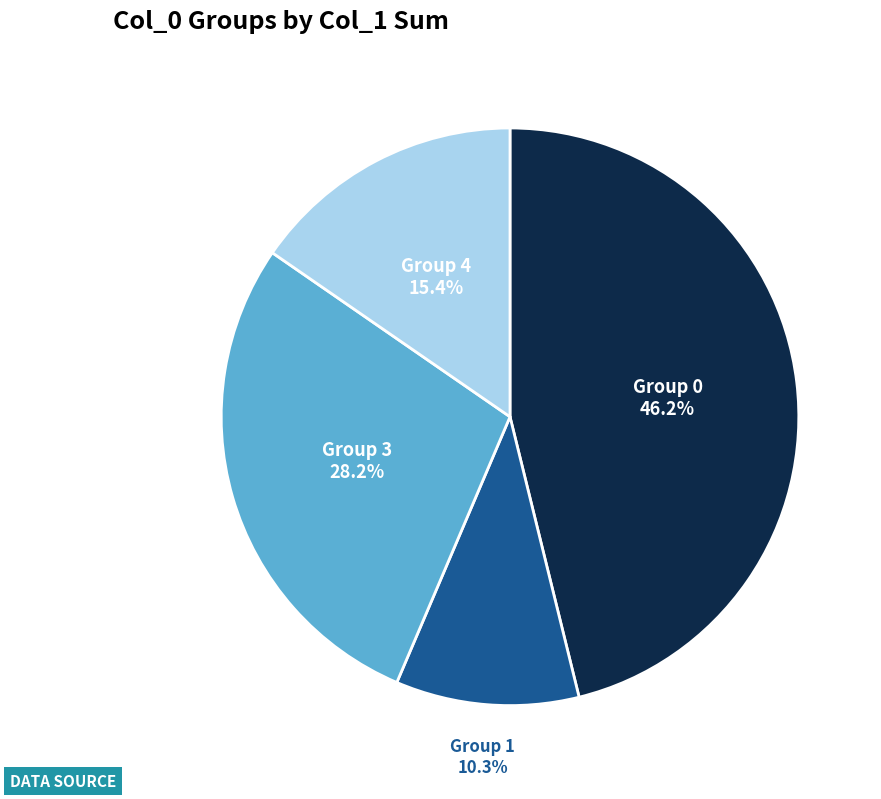

To the nearest percent, what is the difference between the largest and smallest slice percentages?

36%